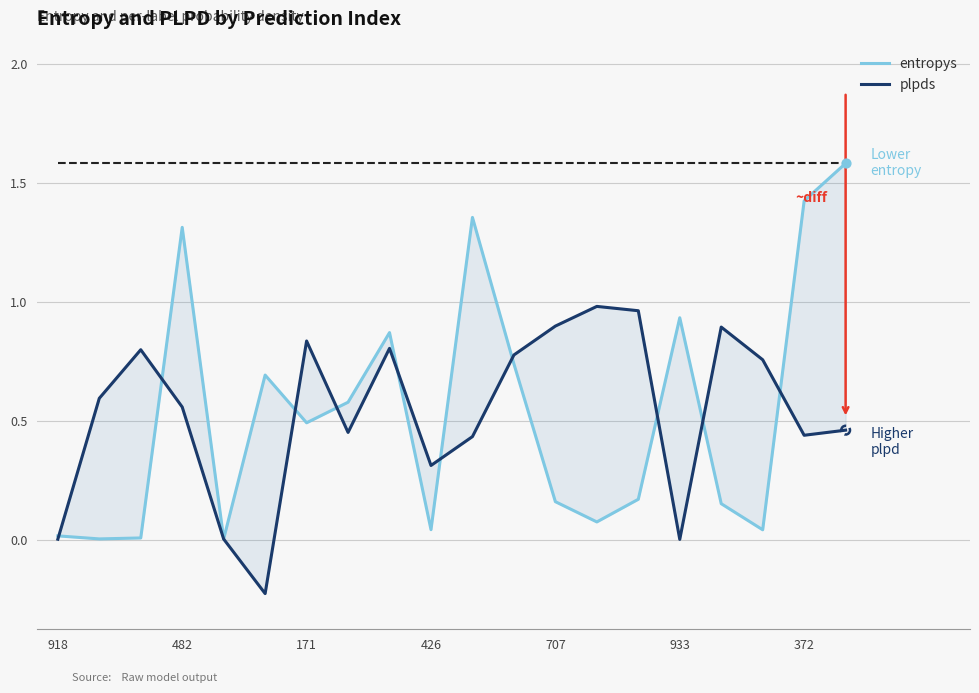

At how many categories does at least one series exceed 0?

20